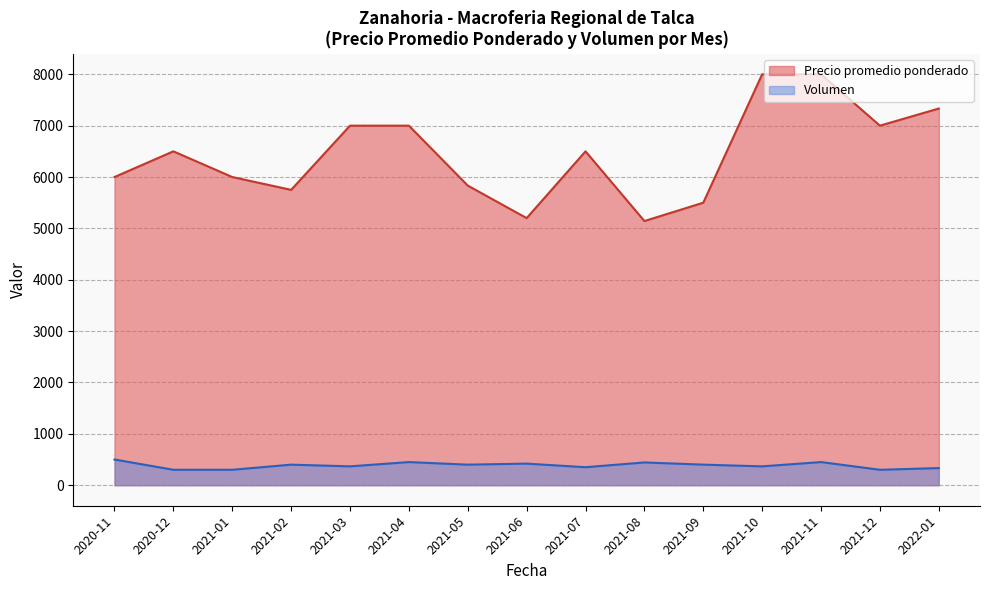

Which label corresponds to the smallest value in the chart?

2020-12